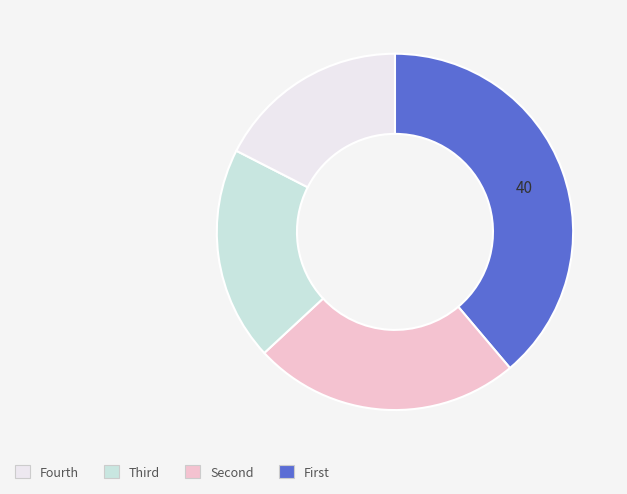

Is there a majority slice in this chart?

No